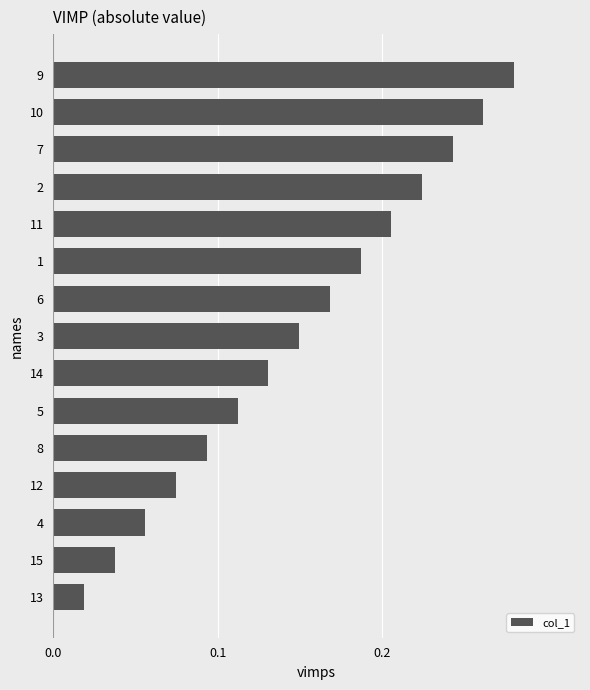

Which has a higher value, 5 or 4?

5